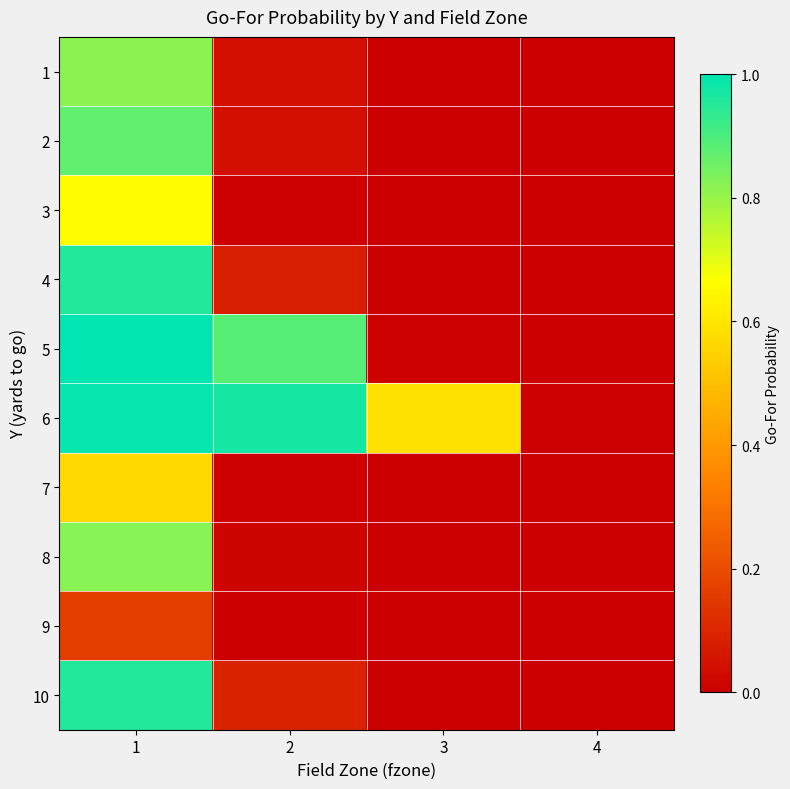

Which has a higher value, 3 or 4?

3